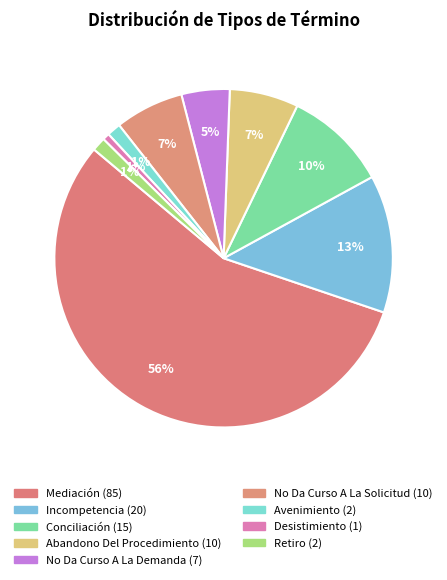

Count the number of slices in the pie.

9